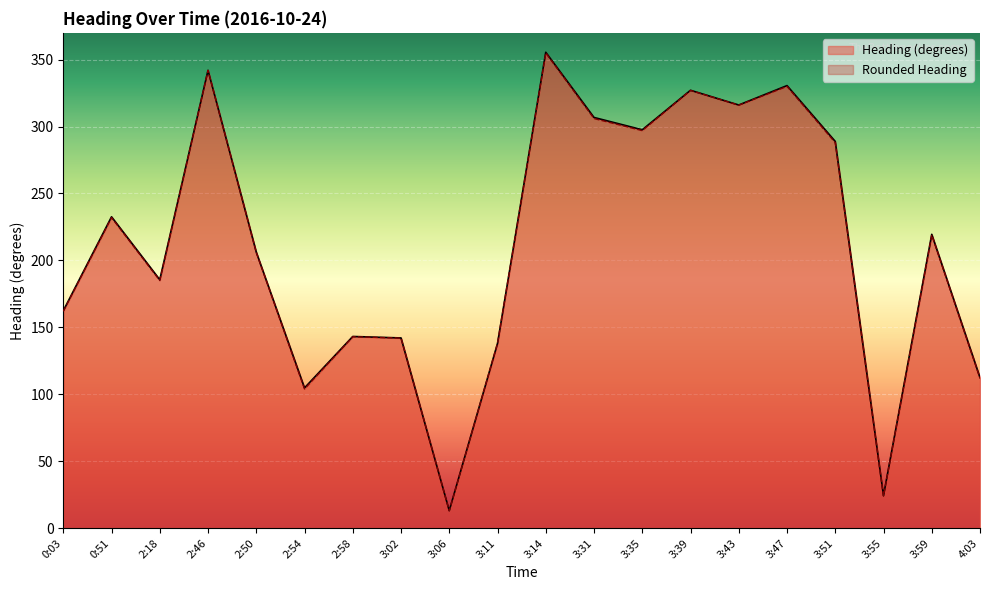

True or false: Rounded Heading and Heading (degrees) intersect in this chart.

False